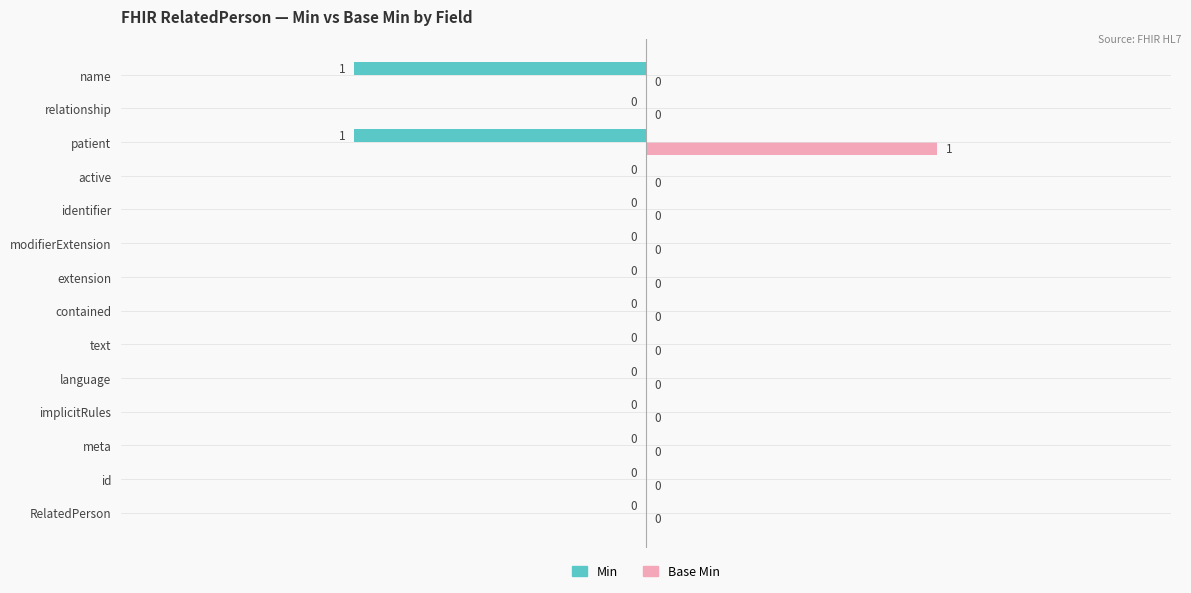

The value of Base Min at contained is 1. True or false?

False